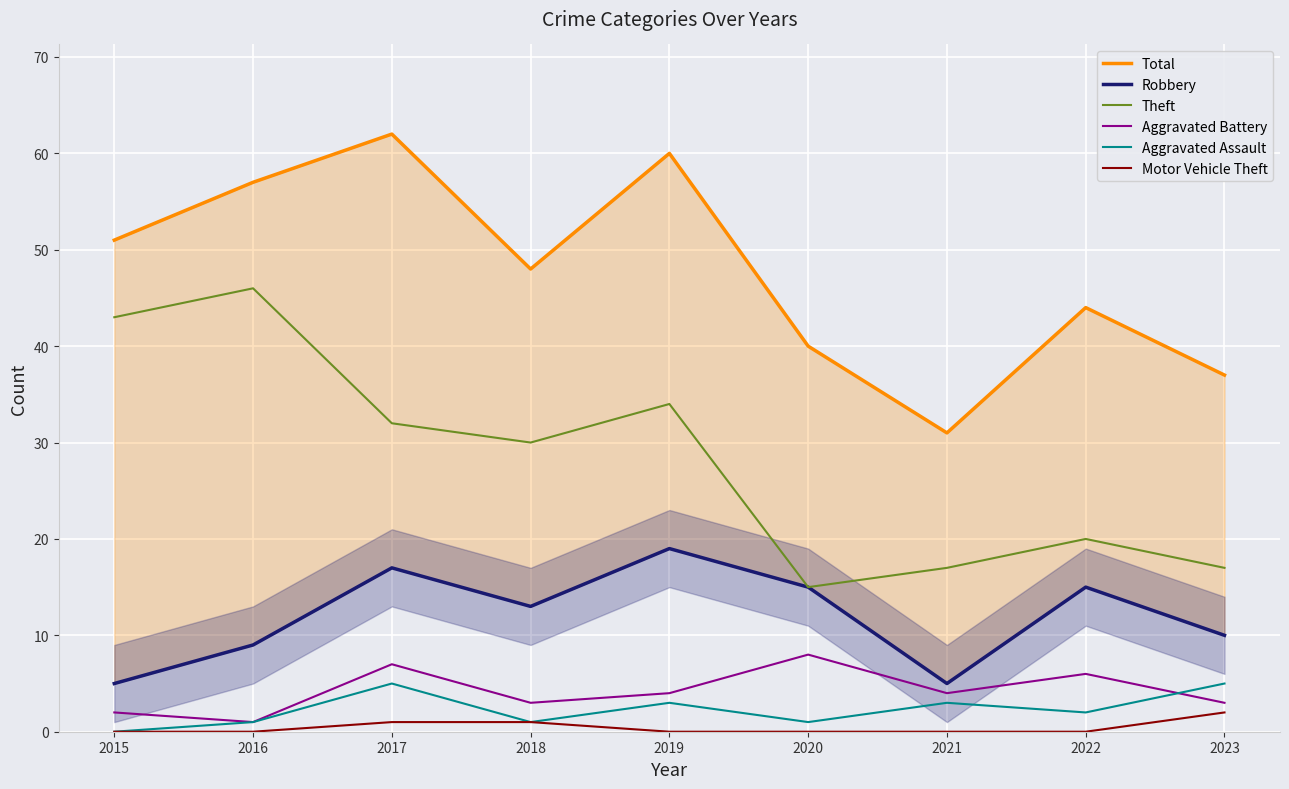

Does the chart display data point markers on the line(s)?

No